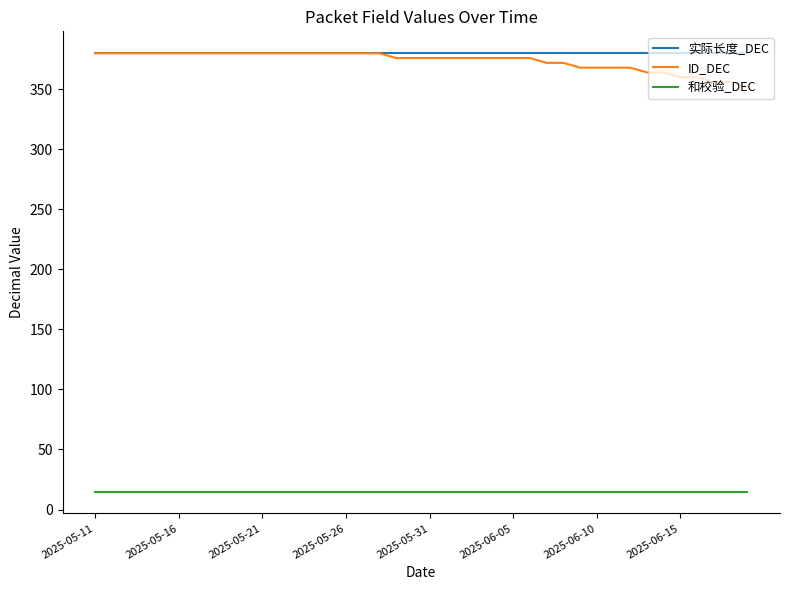

What is the minimum value shown in the chart?

15